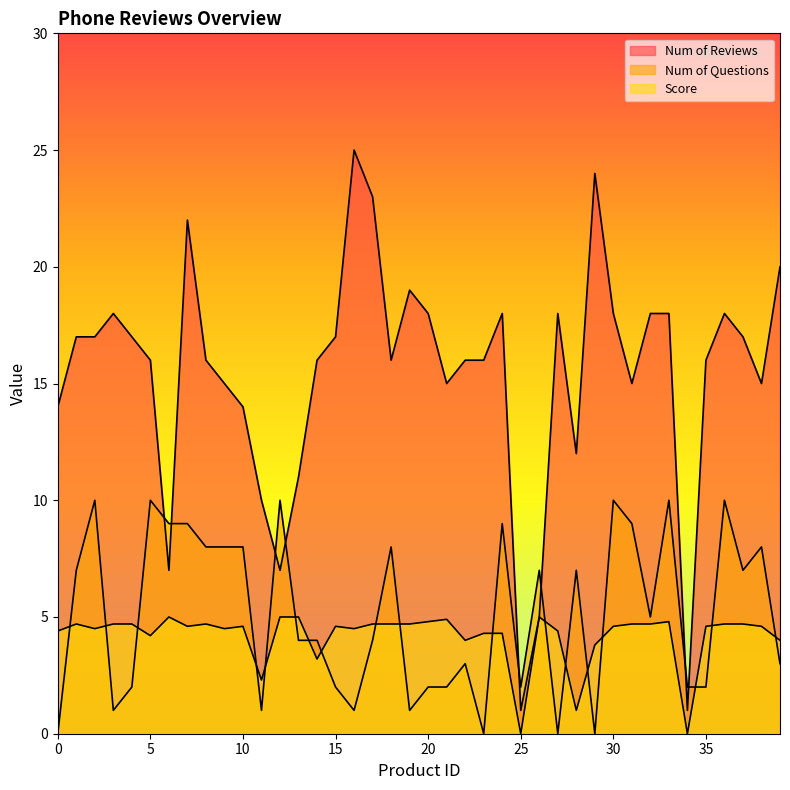

Reading right to left, list all the values displayed in this chart.

num_of_rev: 39=20.0	38=15.0	37=17.0	36=18.0	35=16.0	34=1.0	33=18.0	32=18.0	31=15.0	30=18.0	29=24.0	28=12.0	27=18.0	26=5.0	25=1.0	24=18.0	23=16.0	22=16.0	21=15.0	20=18.0	19=19.0	18=16.0	17=23.0	16=25.0	15=17.0	14=16.0	13=11.0	12=7.0	11=10.0	10=14.0	9=15.0	8=16.0	7=22.0	6=7.0	5=16.0	4=17.0	3=18.0	2=17.0	1=17.0	0=14.0
num_of_qs: 39=3.0	38=8.0	37=7.0	36=10.0	35=2.0	34=2.0	33=10.0	32=5.0	31=9.0	30=10.0	29=0.0	28=7.0	27=0.0	26=7.0	25=2.0	24=9.0	23=0.0	22=3.0	21=2.0	20=2.0	19=1.0	18=8.0	17=4.0	16=1.0	15=2.0	14=4.0	13=4.0	12=10.0	11=1.0	10=8.0	9=8.0	8=8.0	7=9.0	6=9.0	5=10.0	4=2.0	3=1.0	2=10.0	1=7.0	0=0.0
score: 39=4.0	38=4.6	37=4.7	36=4.7	35=4.6	34=0.0	33=4.8	32=4.7	31=4.7	30=4.6	29=3.8	28=1.0	27=4.4	26=5.0	25=0.0	24=4.3	23=4.3	22=4.0	21=4.9	20=4.8	19=4.7	18=4.7	17=4.7	16=4.5	15=4.6	14=3.2	13=5.0	12=5.0	11=2.3	10=4.6	9=4.5	8=4.7	7=4.6	6=5.0	5=4.2	4=4.7	3=4.7	2=4.5	1=4.7	0=4.4